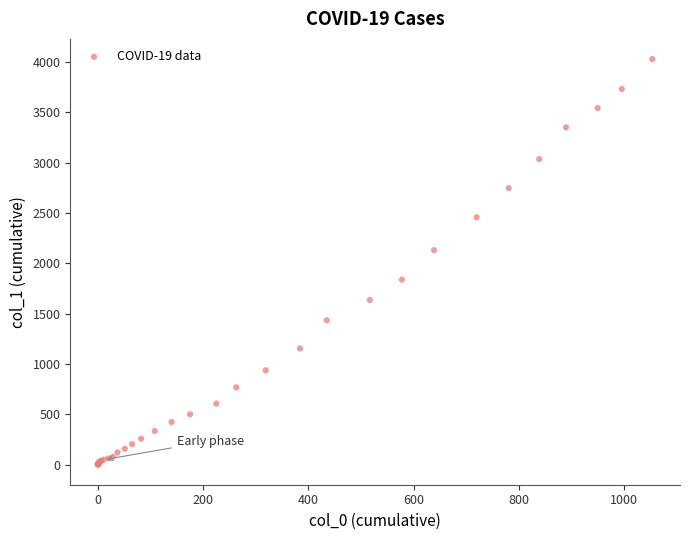

What Y value in the scatter plot is closest to 2015?

2131